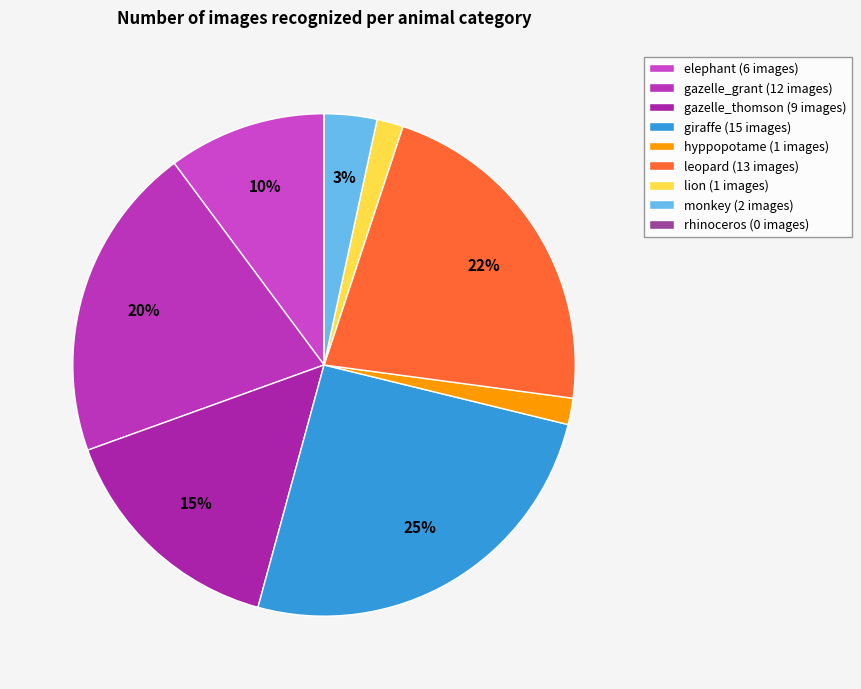

Does leopard represent more than half of the total?

No